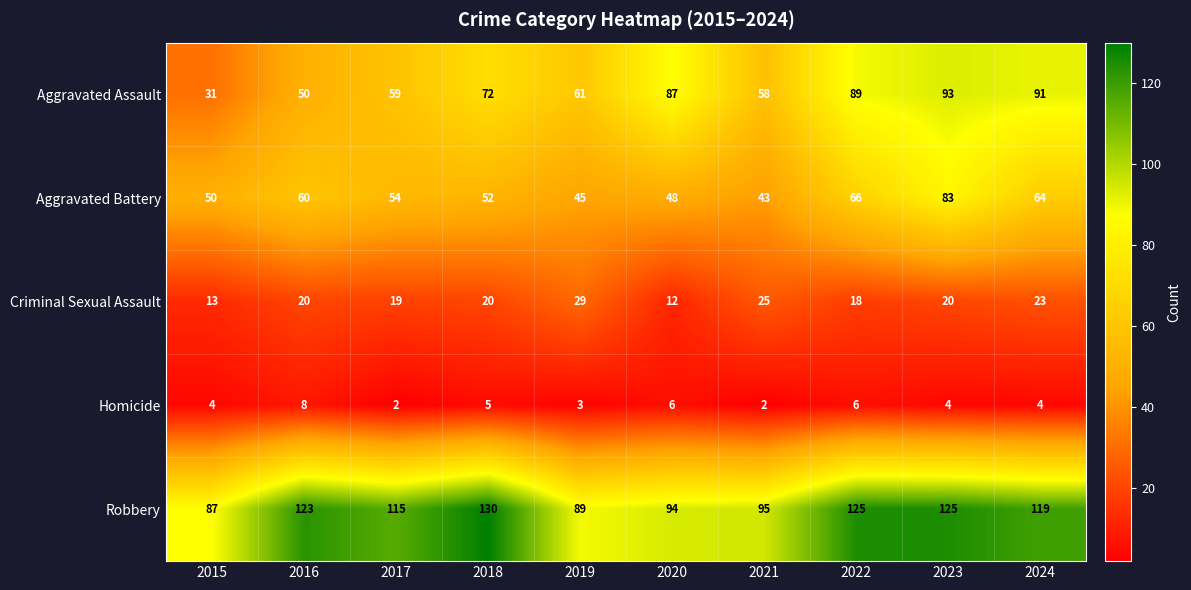

Which category has the highest value in the Aggravated Assault series?

2023